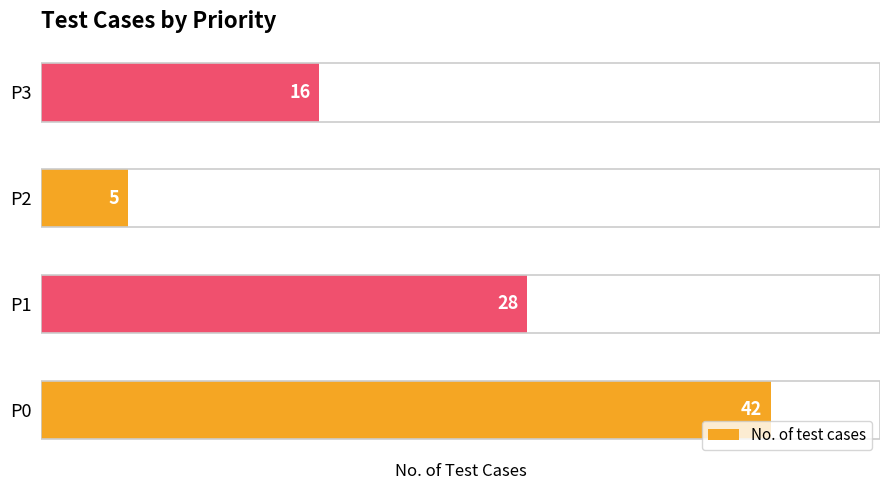

How many bars are there in total?

4